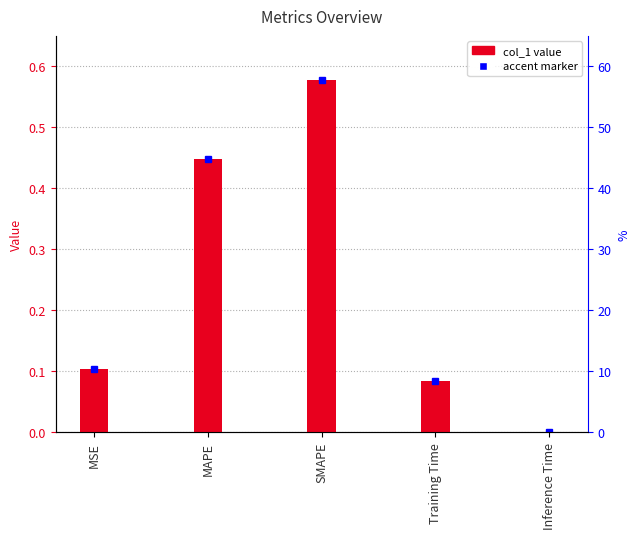

What is the difference between the values at SMAPE and MAPE?

0.1